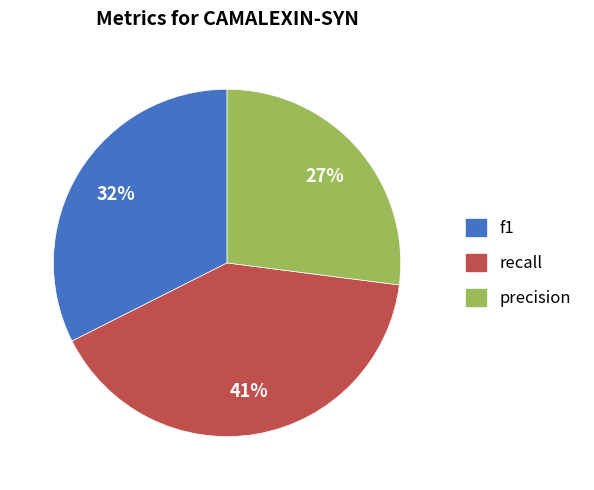

To the nearest percent, what percentage of the pie is f1?

32%